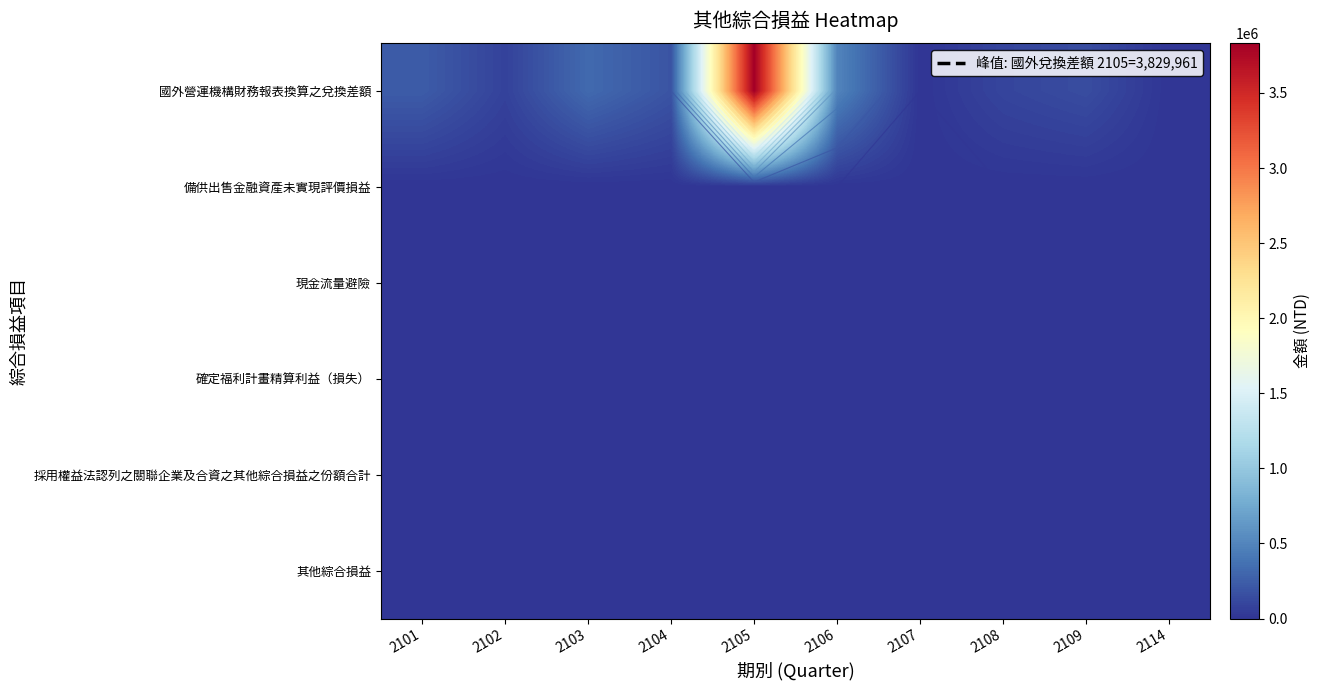

Is the value of 現金流量避險 at 2109 greater than the value of 備供出售金融資產未實現評價損益 at 2108?

No